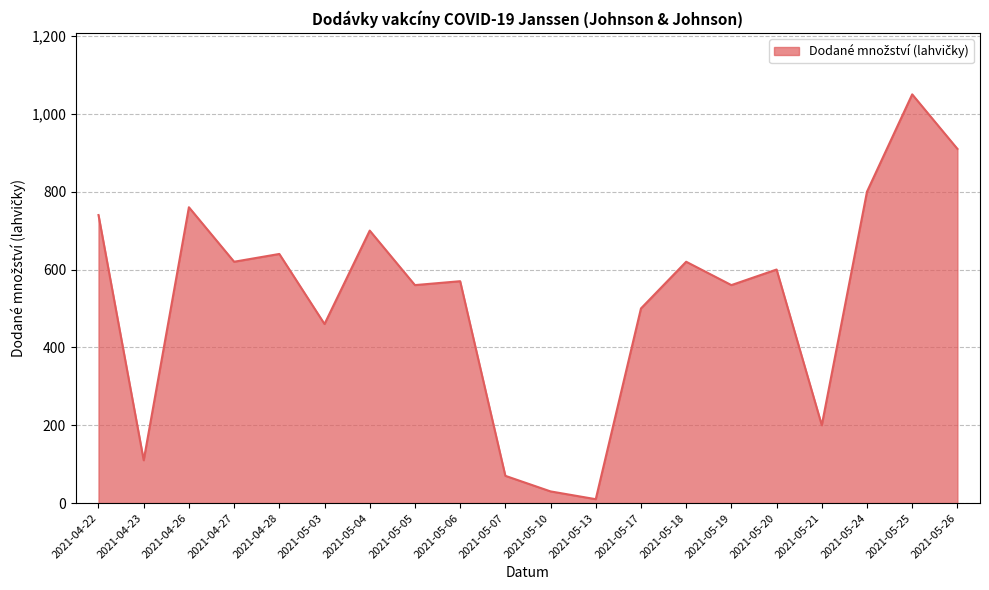

What is the maximum value shown in the chart?

1050